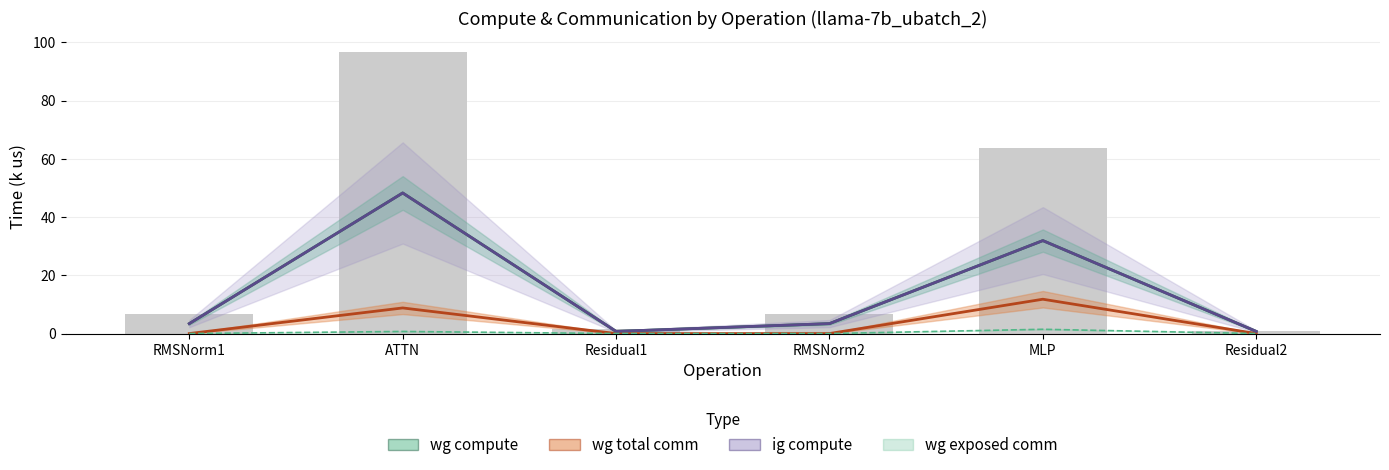

What position from the left is Residual1?

3